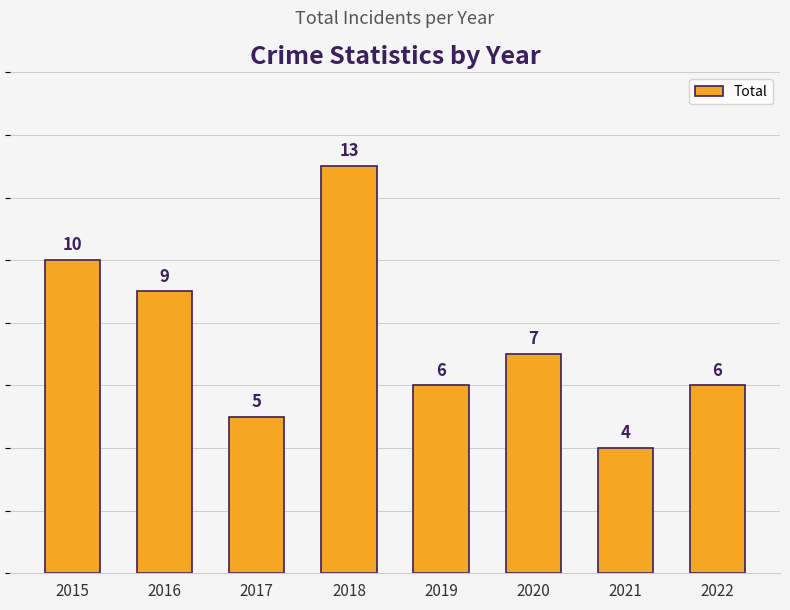

What is the ratio of the value at 2020 to the value at 2017?

1.4